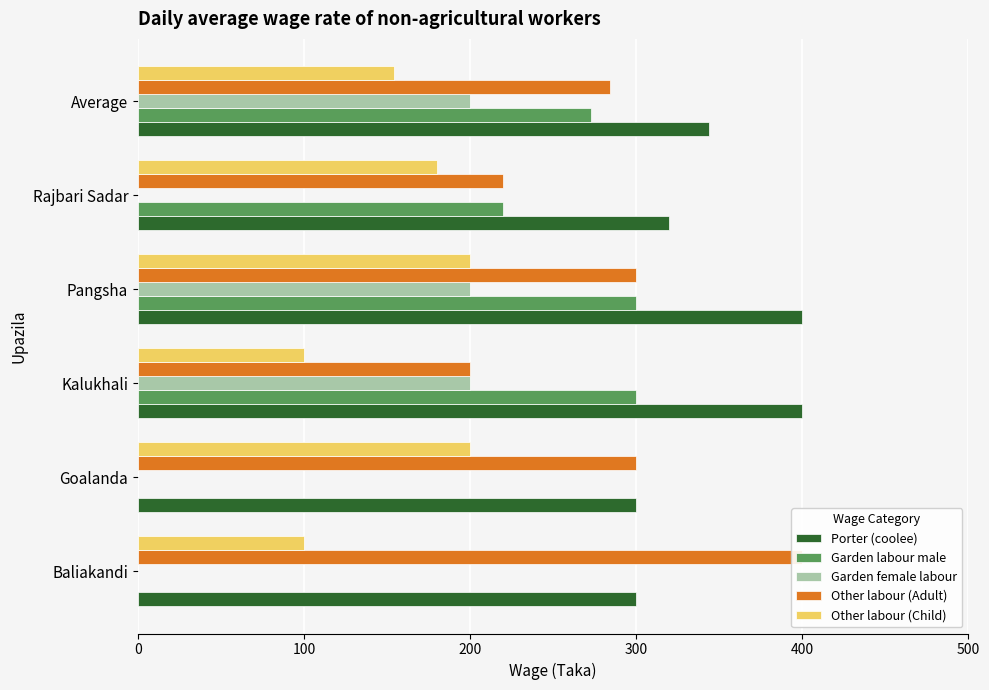

What are all the series names shown in the legend?

Porter (coolee), Garden labour male, Garden female labour, Other labour (Adult), Other labour (Child)